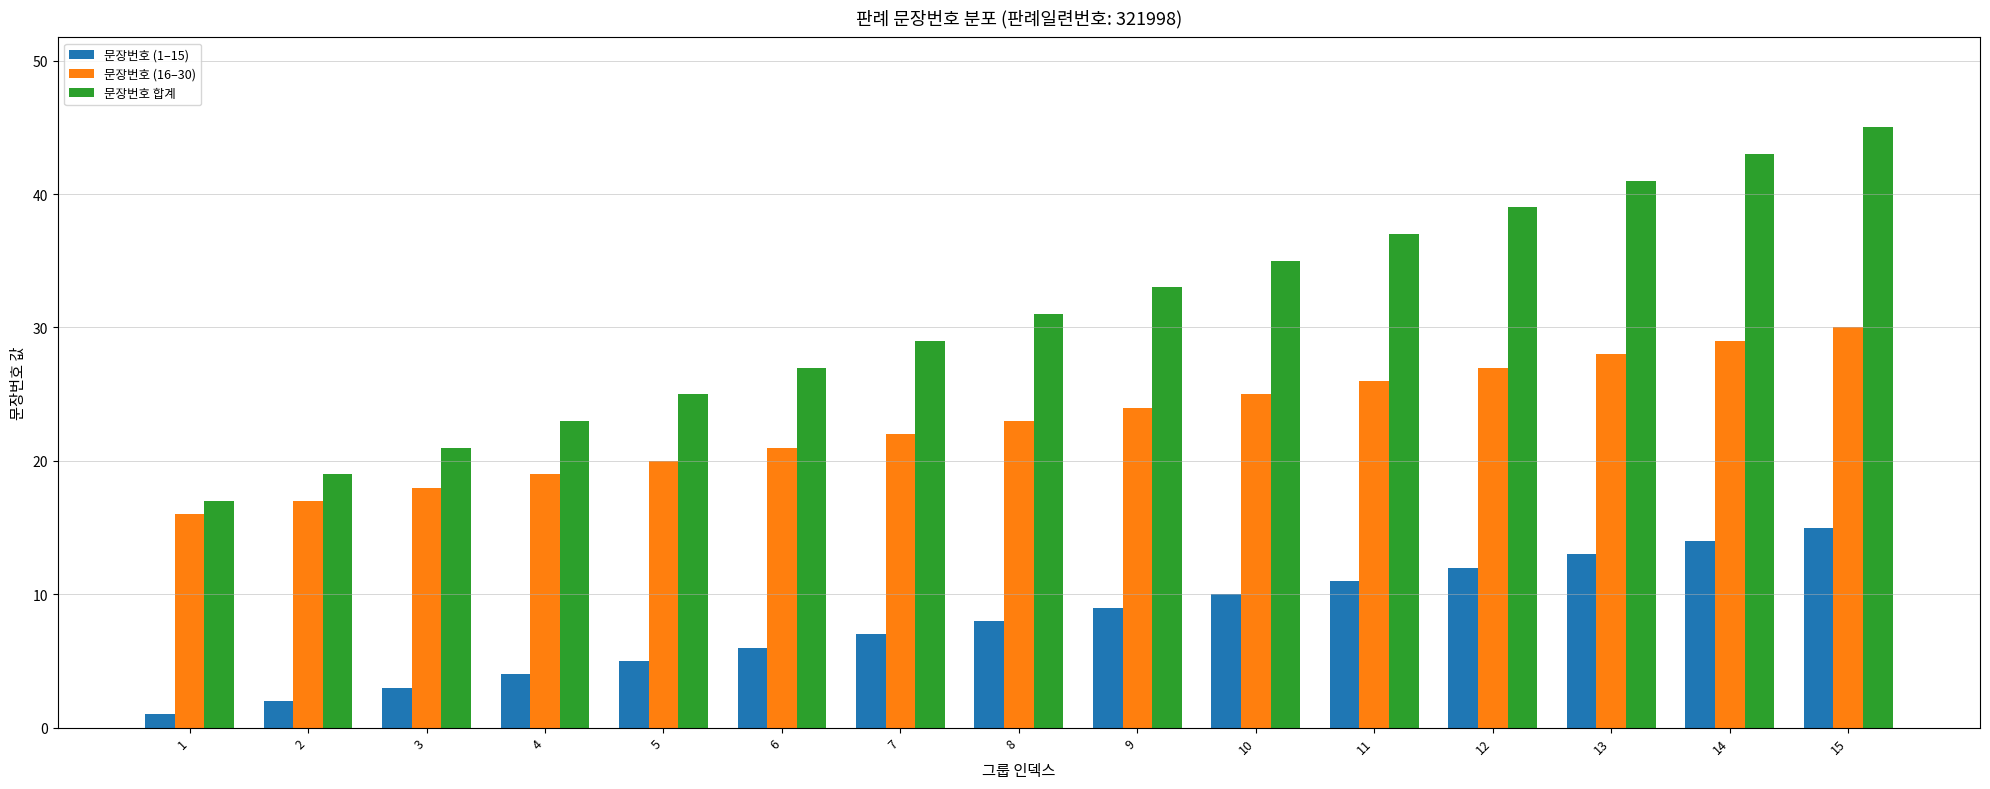

Rank the series by their maximum value, from lowest to highest.

문장번호 (1–15), 문장번호 (16–30), 문장번호 합계